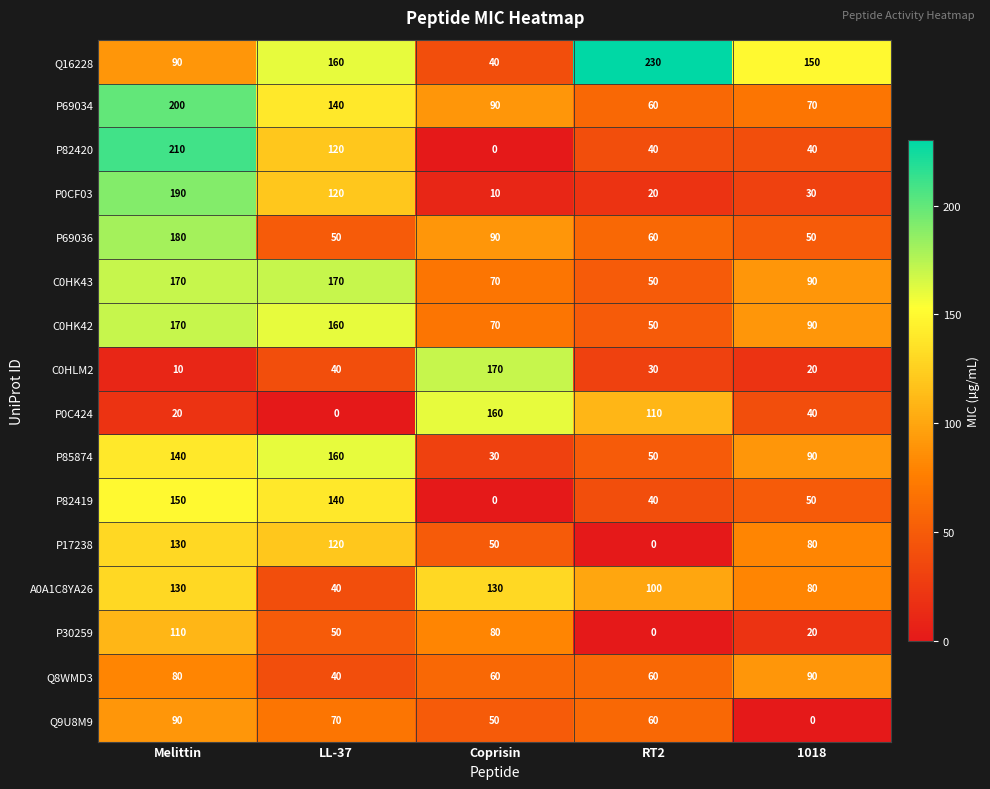

How many positive values does the P0C424 series have?

4